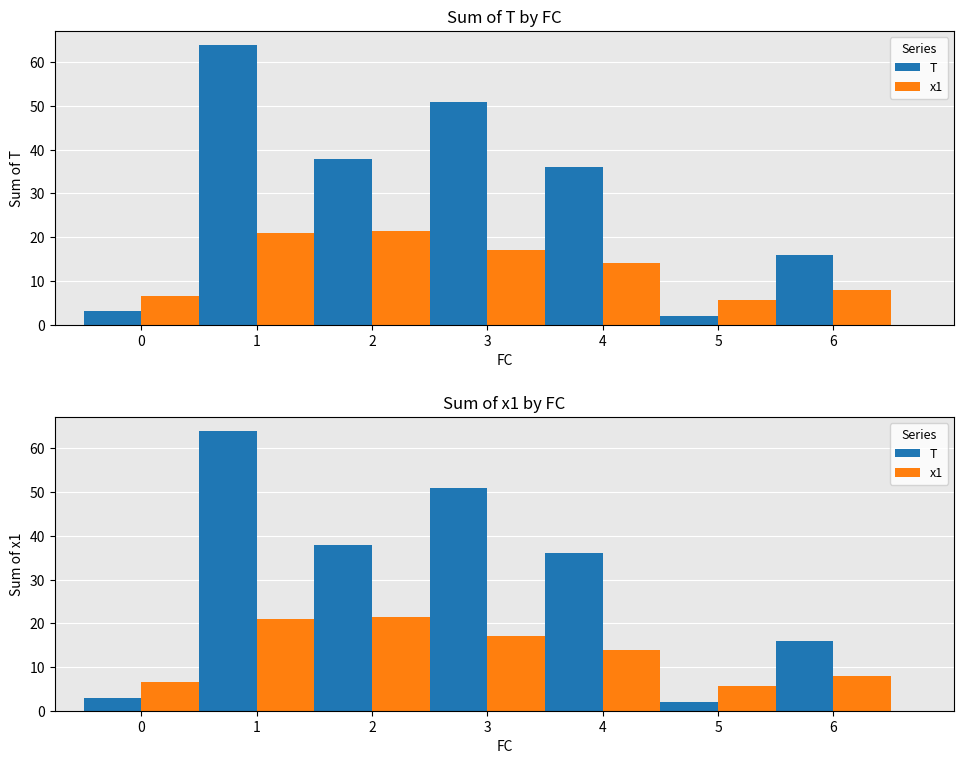

What is the difference between the highest and lowest values at 3?

33.9